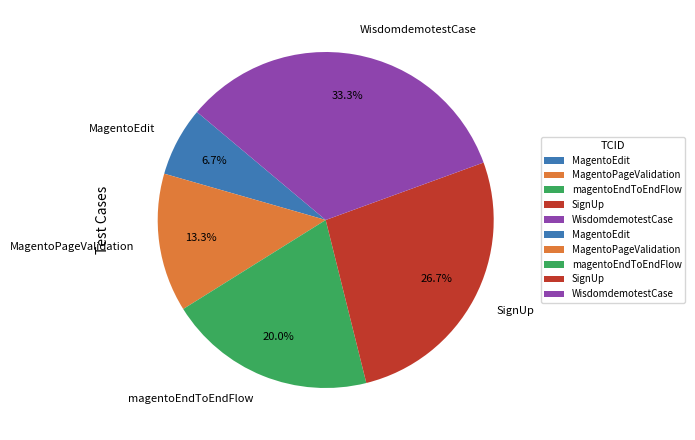

Rank the categories by value from highest to lowest.

WisdomdemotestCase, SignUp, magentoEndToEndFlow, MagentoPageValidation, MagentoEdit